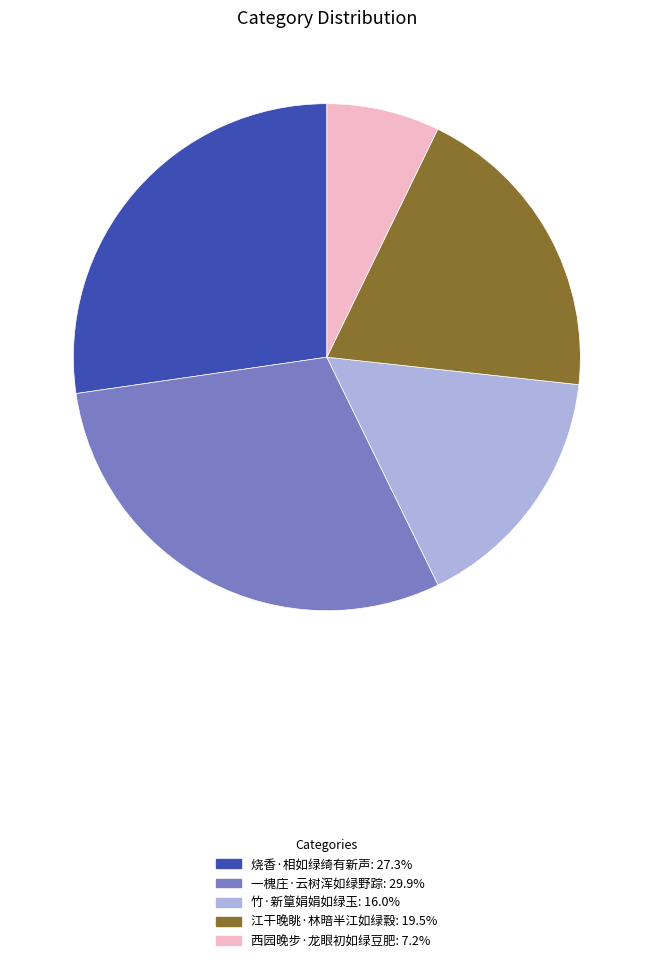

Is there a majority slice in this chart?

No